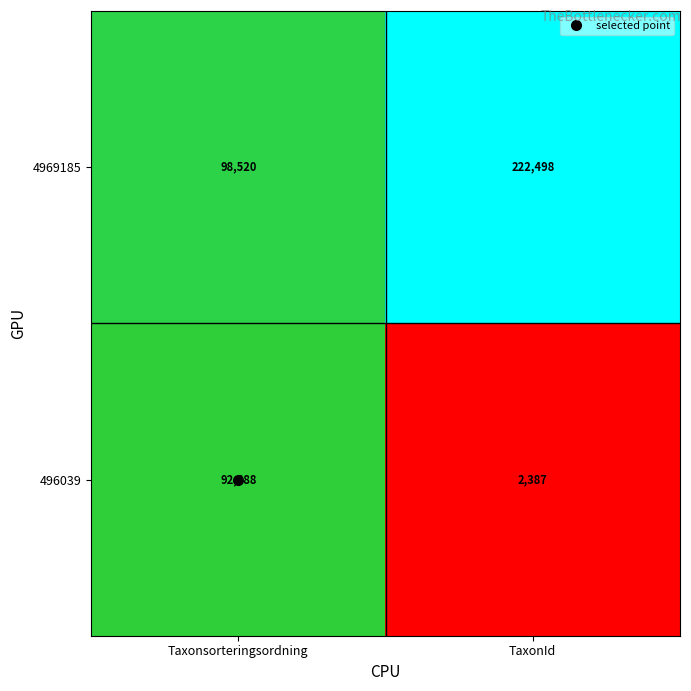

At which category is the sum across all series the highest?

TaxonId